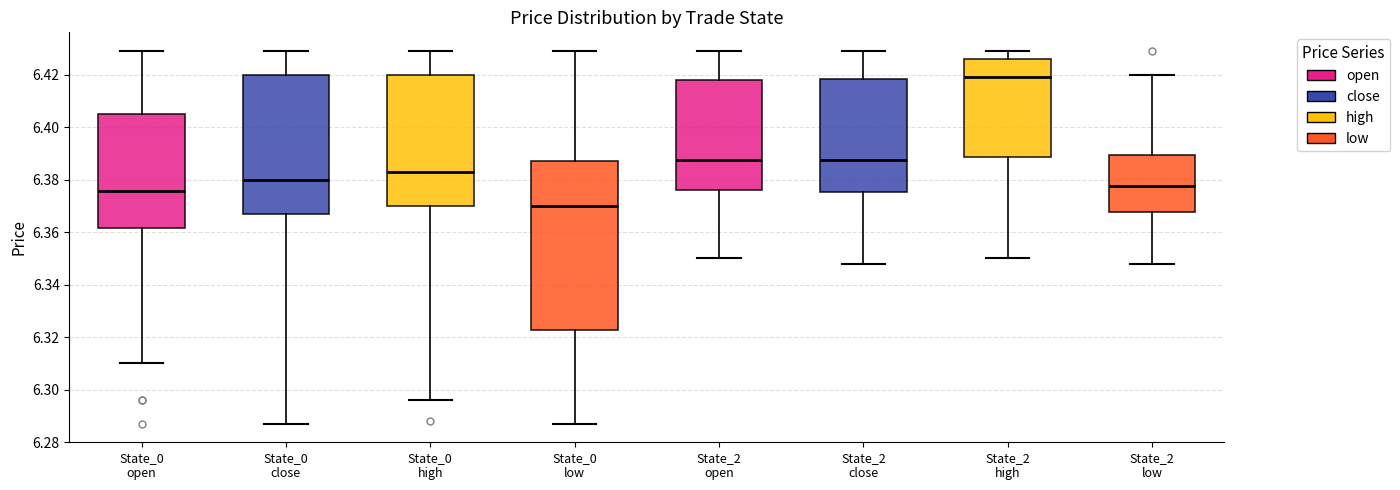

Where is the lower edge of the box for State_0 high on the y-axis? The values are not printed on the chart, so give them approximately, as read against the axis.

6.370